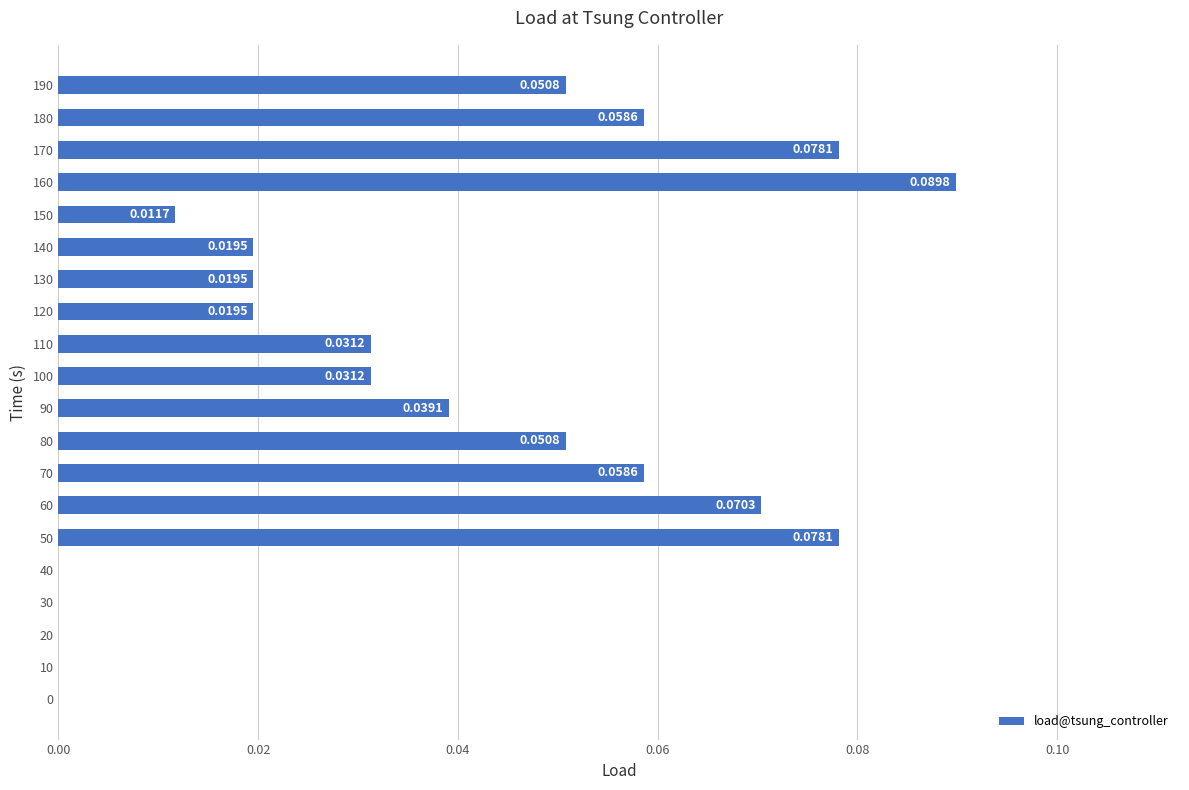

Which has a higher value, 40 or 110?

110